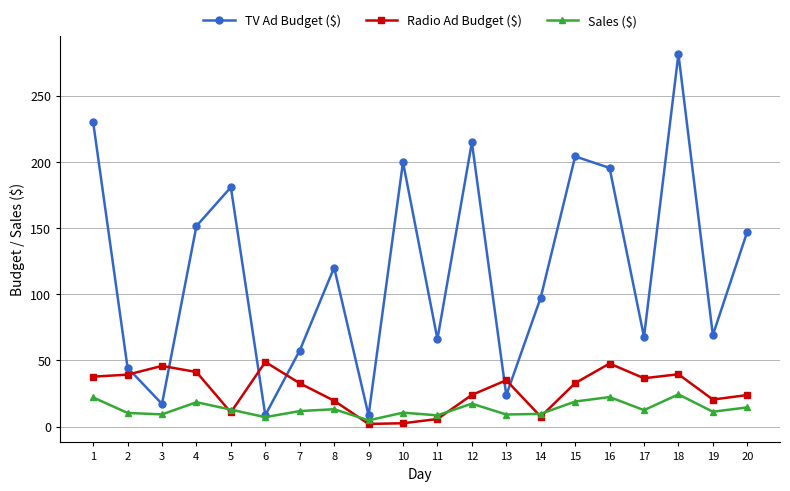

How many values in the Sales ($) series are below 12?

10